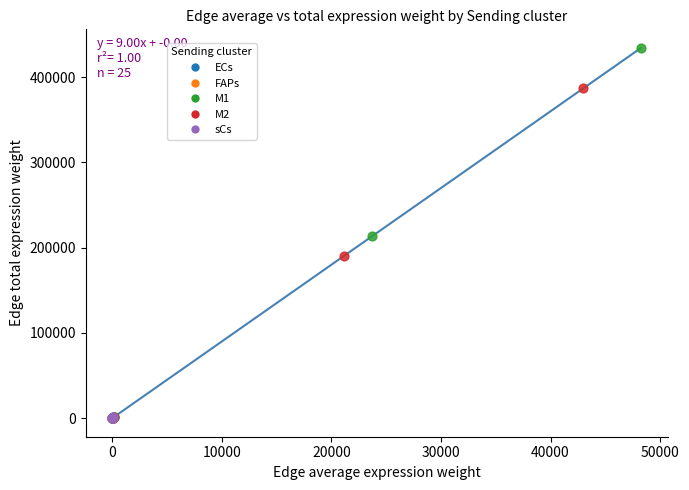

What are all the series names shown in the legend?

ECs, FAPs, M1, M2, sCs